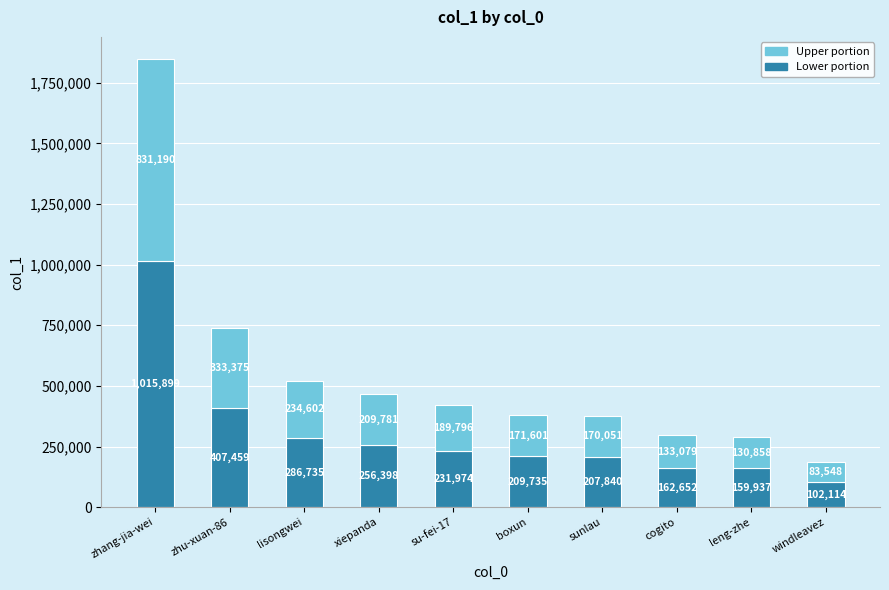

Is it true that Lower portion equals 256398 at xiepanda?

True